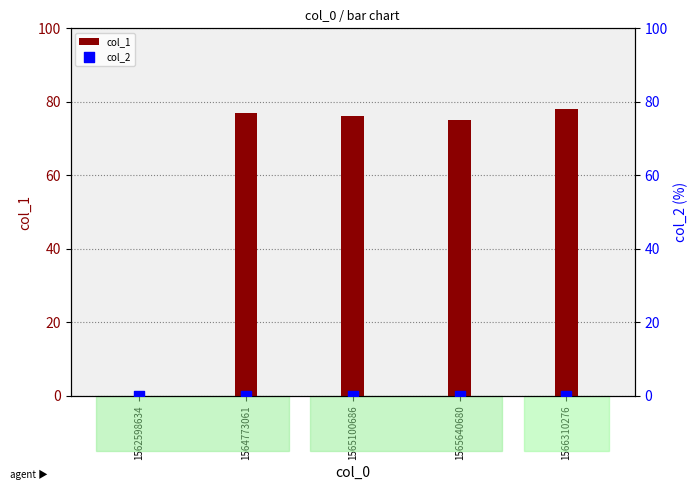

Which series has the largest total across all categories?

col_1